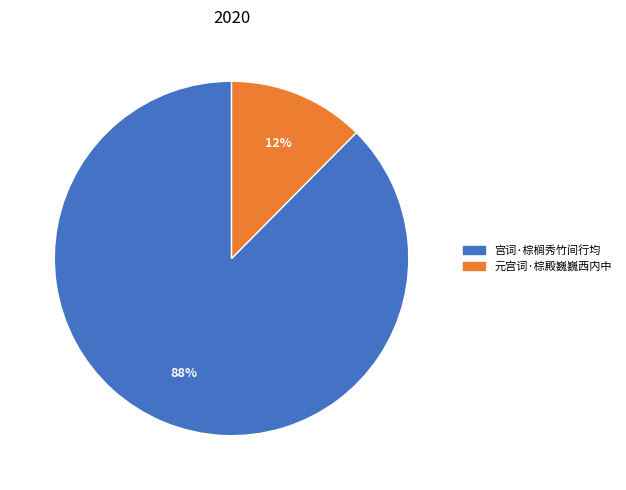

Do 元宫词·棕殿巍巍西内中 and 宫词·棕榈秀竹间行均 together represent more than half of the pie?

Yes